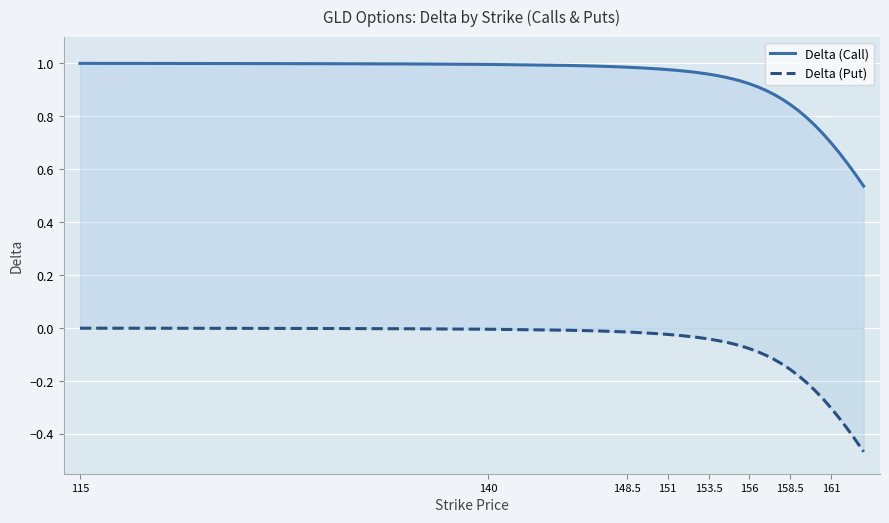

True or false: Delta (Put) has more than 1 points higher than both neighbors.

False